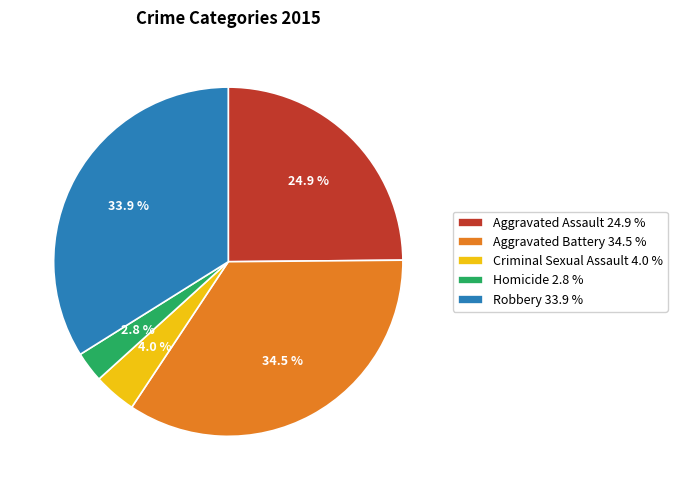

How many segments does this pie chart have?

5